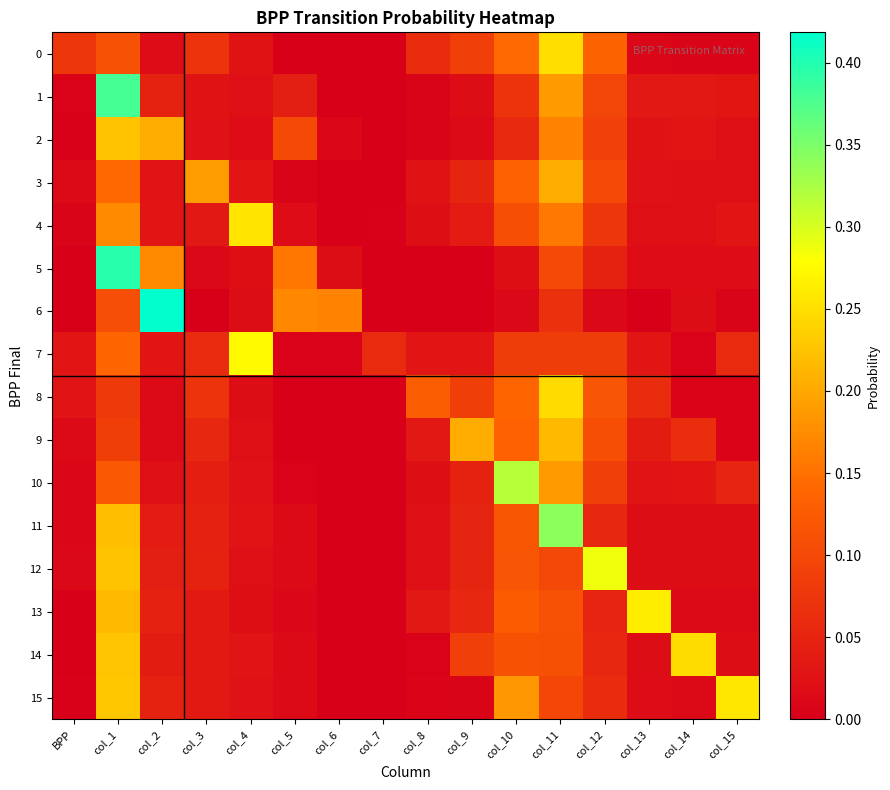

Reading left to right, transcribe all the data shown in this chart.

0: BPP=0.1	col_1=0.1	col_2=0.0	col_3=0.1	col_4=0.0	col_5=0.0	col_6=0.0	col_7=0.0	col_8=0.1	col_9=0.1	col_10=0.1	col_11=0.2	col_12=0.1	col_13=0.0	col_14=0.0	col_15=0.0
1: BPP=0.0	col_1=0.4	col_2=0.0	col_3=0.0	col_4=0.0	col_5=0.0	col_6=0.0	col_7=0.0	col_8=0.0	col_9=0.0	col_10=0.1	col_11=0.2	col_12=0.1	col_13=0.0	col_14=0.0	col_15=0.0
2: BPP=0.0	col_1=0.2	col_2=0.2	col_3=0.0	col_4=0.0	col_5=0.1	col_6=0.0	col_7=0.0	col_8=0.0	col_9=0.0	col_10=0.1	col_11=0.2	col_12=0.1	col_13=0.0	col_14=0.0	col_15=0.0
3: BPP=0.0	col_1=0.1	col_2=0.0	col_3=0.2	col_4=0.0	col_5=0.0	col_6=0.0	col_7=0.0	col_8=0.0	col_9=0.1	col_10=0.1	col_11=0.2	col_12=0.1	col_13=0.0	col_14=0.0	col_15=0.0
4: BPP=0.0	col_1=0.2	col_2=0.0	col_3=0.0	col_4=0.3	col_5=0.0	col_6=0.0	col_7=0.0	col_8=0.0	col_9=0.0	col_10=0.1	col_11=0.2	col_12=0.1	col_13=0.0	col_14=0.0	col_15=0.0
5: BPP=0.0	col_1=0.4	col_2=0.2	col_3=0.0	col_4=0.0	col_5=0.2	col_6=0.0	col_7=0.0	col_8=0.0	col_9=0.0	col_10=0.0	col_11=0.1	col_12=0.0	col_13=0.0	col_14=0.0	col_15=0.0
6: BPP=0.0	col_1=0.1	col_2=0.4	col_3=0.0	col_4=0.0	col_5=0.2	col_6=0.2	col_7=0.0	col_8=0.0	col_9=0.0	col_10=0.0	col_11=0.1	col_12=0.0	col_13=0.0	col_14=0.0	col_15=0.0
7: BPP=0.0	col_1=0.1	col_2=0.0	col_3=0.1	col_4=0.3	col_5=0.0	col_6=0.0	col_7=0.1	col_8=0.0	col_9=0.0	col_10=0.1	col_11=0.1	col_12=0.1	col_13=0.0	col_14=0.0	col_15=0.1
8: BPP=0.0	col_1=0.1	col_2=0.0	col_3=0.1	col_4=0.0	col_5=0.0	col_6=0.0	col_7=0.0	col_8=0.1	col_9=0.1	col_10=0.1	col_11=0.2	col_12=0.1	col_13=0.1	col_14=0.0	col_15=0.0
9: BPP=0.0	col_1=0.1	col_2=0.0	col_3=0.1	col_4=0.0	col_5=0.0	col_6=0.0	col_7=0.0	col_8=0.0	col_9=0.2	col_10=0.1	col_11=0.2	col_12=0.1	col_13=0.0	col_14=0.1	col_15=0.0
10: BPP=0.0	col_1=0.1	col_2=0.0	col_3=0.0	col_4=0.0	col_5=0.0	col_6=0.0	col_7=0.0	col_8=0.0	col_9=0.0	col_10=0.3	col_11=0.2	col_12=0.1	col_13=0.0	col_14=0.0	col_15=0.1
11: BPP=0.0	col_1=0.2	col_2=0.0	col_3=0.0	col_4=0.0	col_5=0.0	col_6=0.0	col_7=0.0	col_8=0.0	col_9=0.1	col_10=0.1	col_11=0.3	col_12=0.1	col_13=0.0	col_14=0.0	col_15=0.0
12: BPP=0.0	col_1=0.2	col_2=0.0	col_3=0.0	col_4=0.0	col_5=0.0	col_6=0.0	col_7=0.0	col_8=0.0	col_9=0.1	col_10=0.1	col_11=0.1	col_12=0.3	col_13=0.0	col_14=0.0	col_15=0.0
13: BPP=0.0	col_1=0.2	col_2=0.0	col_3=0.0	col_4=0.0	col_5=0.0	col_6=0.0	col_7=0.0	col_8=0.0	col_9=0.1	col_10=0.1	col_11=0.1	col_12=0.0	col_13=0.3	col_14=0.0	col_15=0.0
14: BPP=0.0	col_1=0.2	col_2=0.0	col_3=0.0	col_4=0.0	col_5=0.0	col_6=0.0	col_7=0.0	col_8=0.0	col_9=0.1	col_10=0.1	col_11=0.1	col_12=0.1	col_13=0.0	col_14=0.2	col_15=0.0
15: BPP=0.0	col_1=0.2	col_2=0.0	col_3=0.0	col_4=0.0	col_5=0.0	col_6=0.0	col_7=0.0	col_8=0.0	col_9=0.0	col_10=0.2	col_11=0.1	col_12=0.1	col_13=0.0	col_14=0.0	col_15=0.3